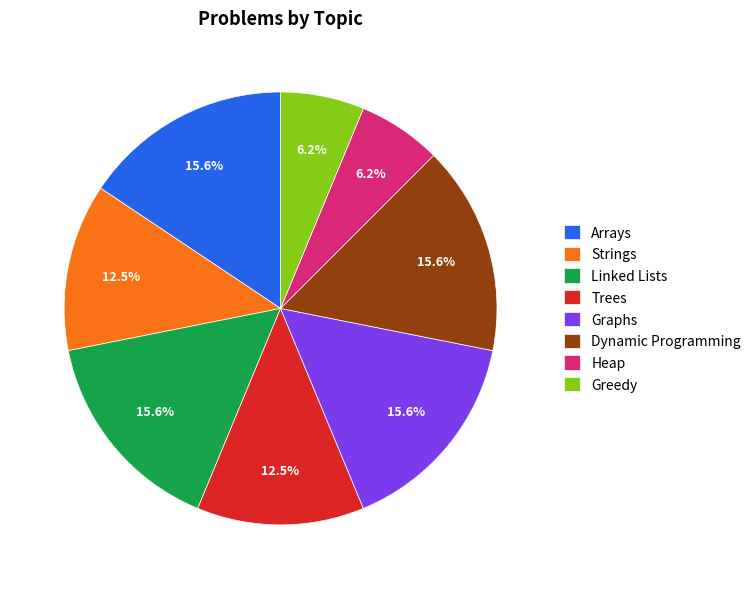

Is the sum of Linked Lists and Dynamic Programming greater than half?

No